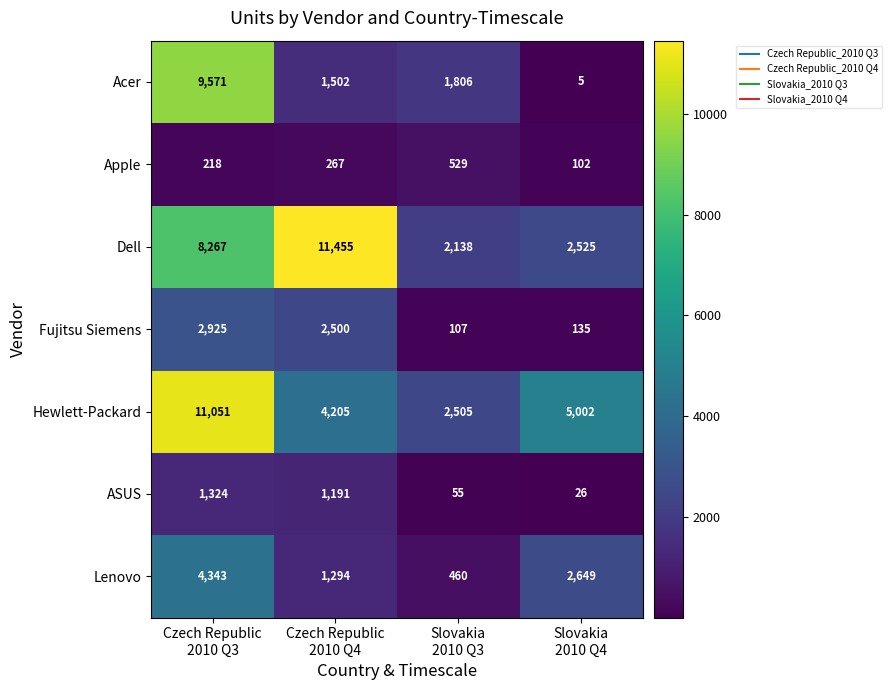

Which series has the largest range (max minus min)?

Acer